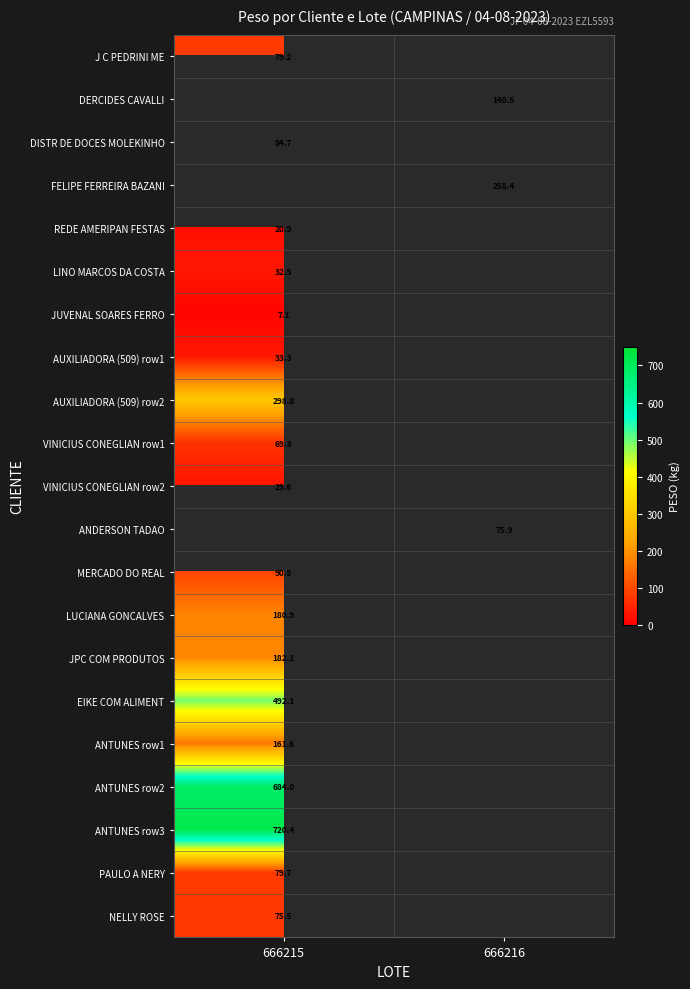

What is the lowest value of the MERCADO DO REAL series?

90.5